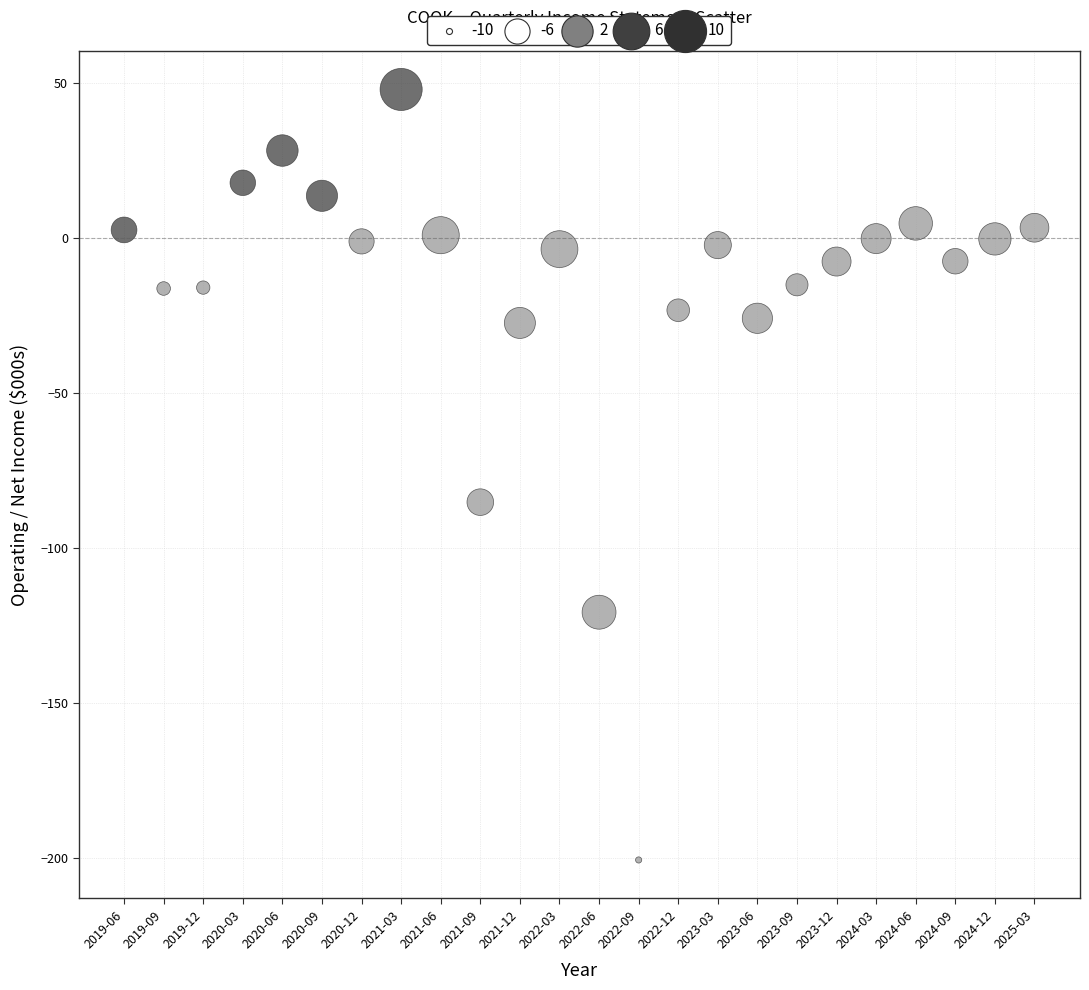

What is the range of X values (max minus min)?

5.8